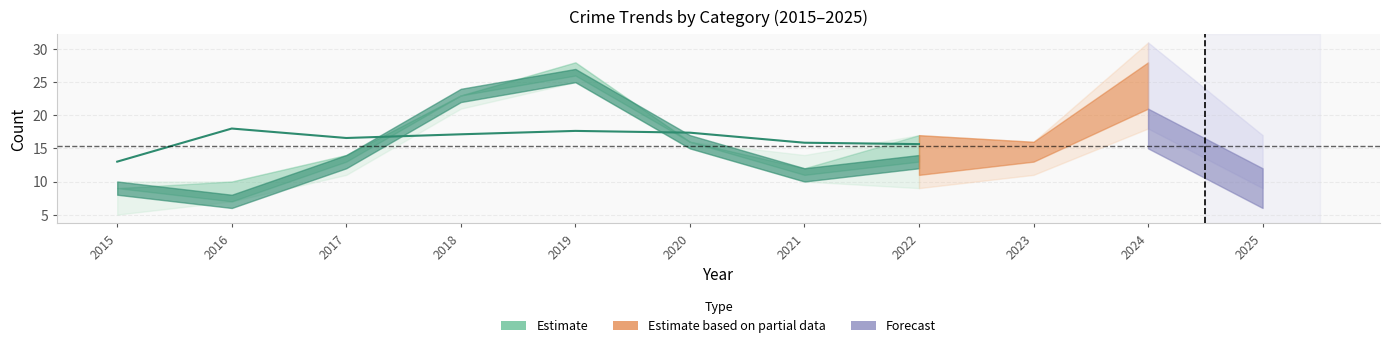

Which label corresponds to the smallest value in the chart?

2015